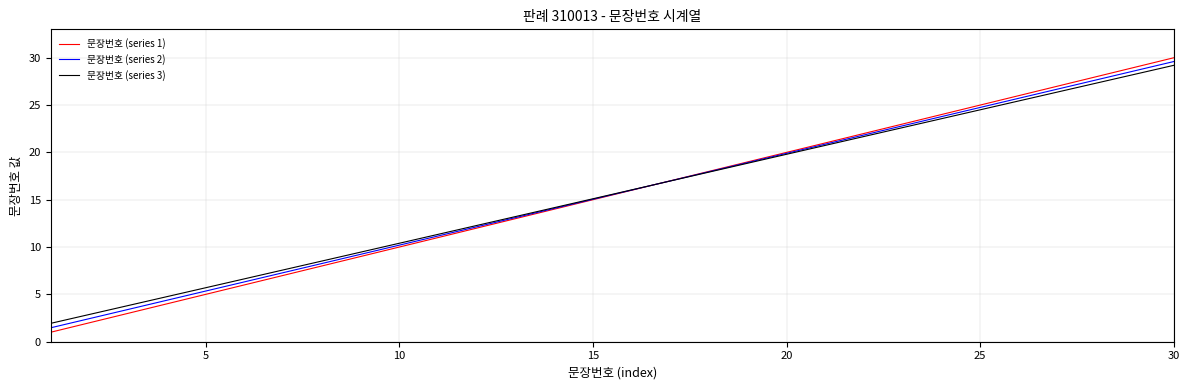

What is the maximum value shown in the chart?

30.0